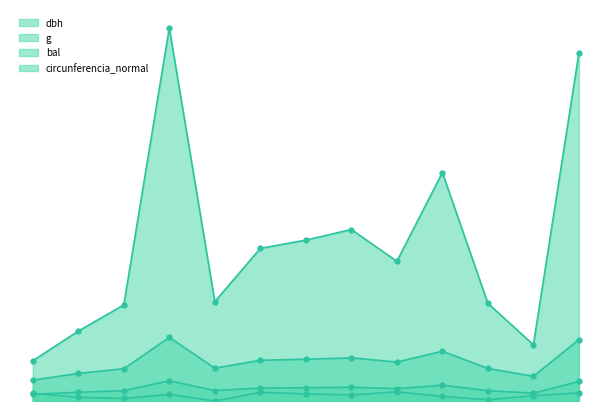

Is the value of dbh at 420428002 greater than the value of g at 420428013?

No